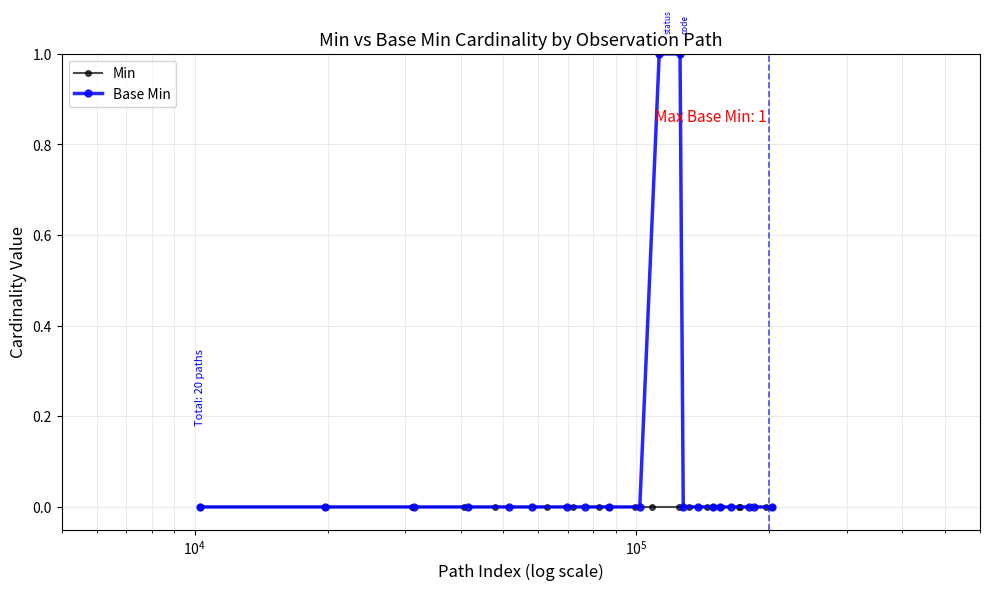

Does the chart have visible grid lines?

Yes